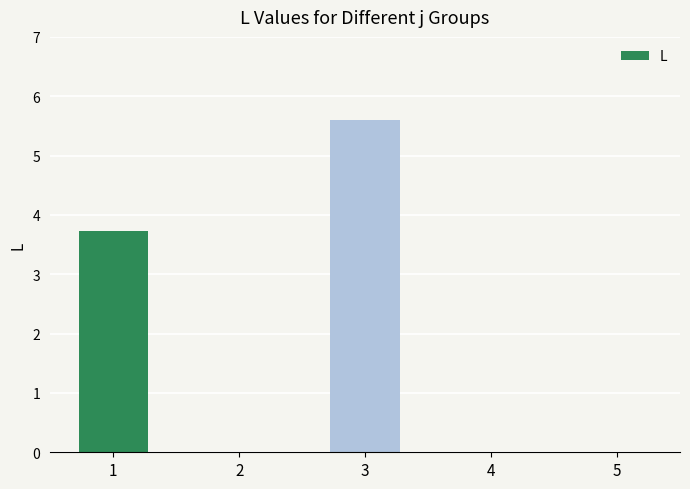

True or false: the data shows -2.6 at 5.

False